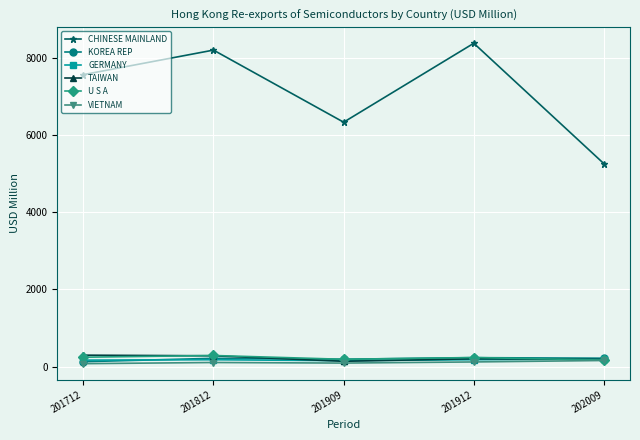

Is the value of KOREA REP at 201909 greater than the value of VIETNAM at 201909?

Yes